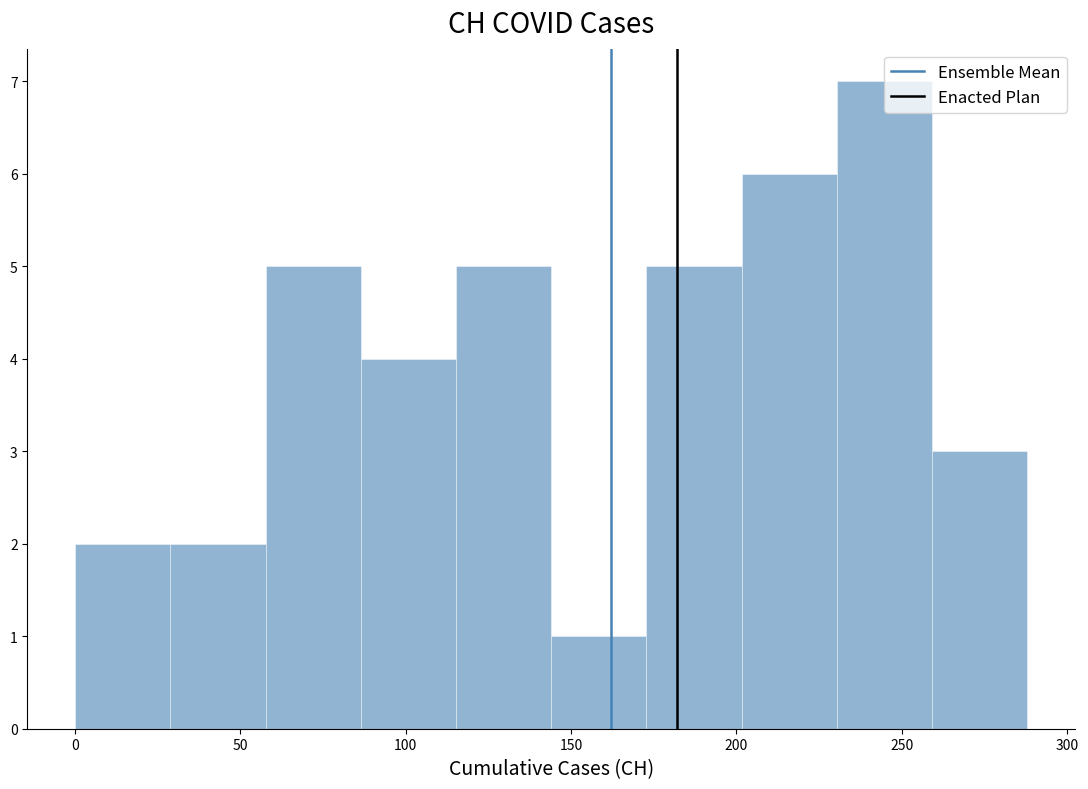

Reading left to right, transcribe this chart: for each bar, give the range it covers on the x-axis and its height. Neither the bar edges nor the heights are printed on the chart, so give them approximately, as read against the axes.

0 to 30: 2
30 to 60: 2
60 to 85: 5
85 to 115: 4
115 to 145: 5
145 to 175: 1
175 to 200: 5
200 to 230: 6
230 to 260: 7
260 to 290: 3